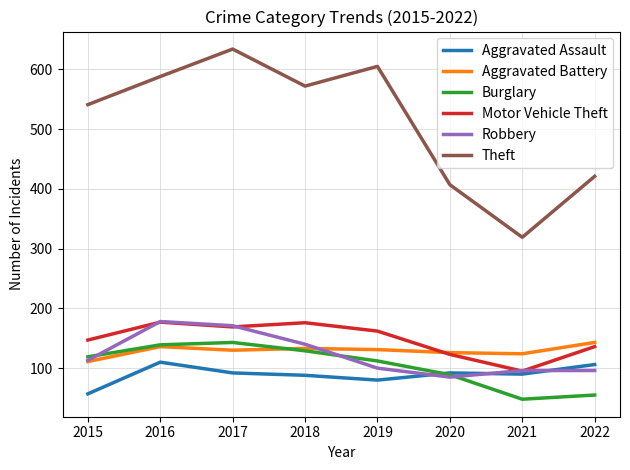

What is the spread (max minus min) of values at 2016?

478